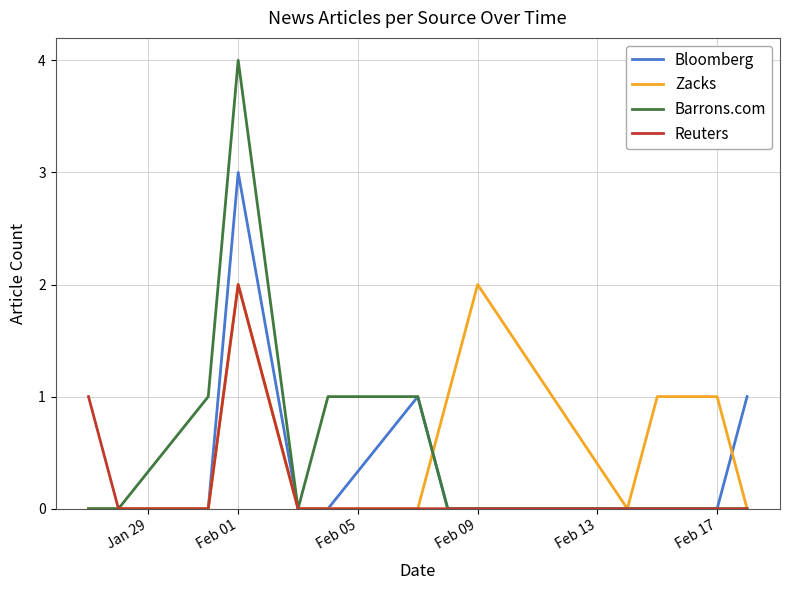

What is the greatest value displayed?

4